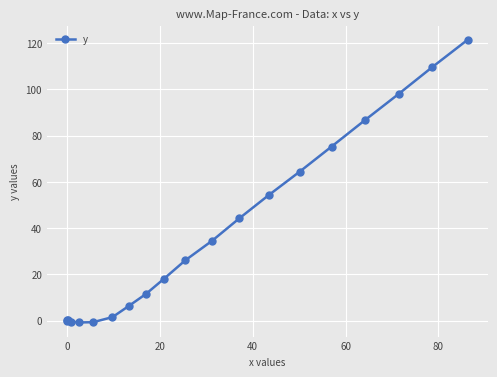

What is the average value?

37.5